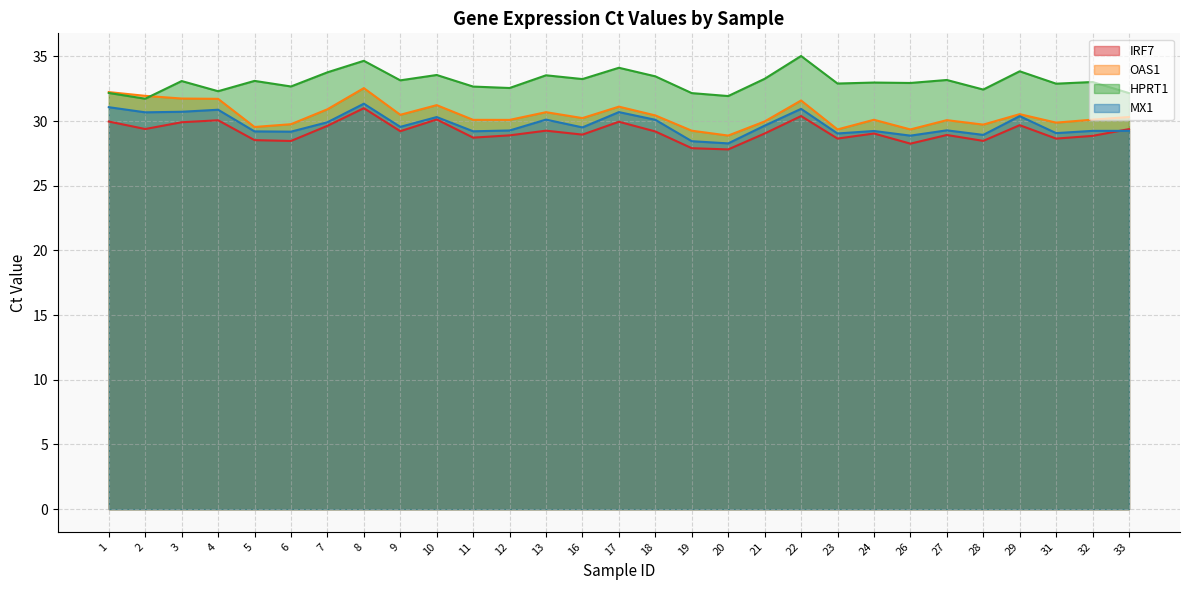

Which series has the largest range (max minus min)?

OAS1